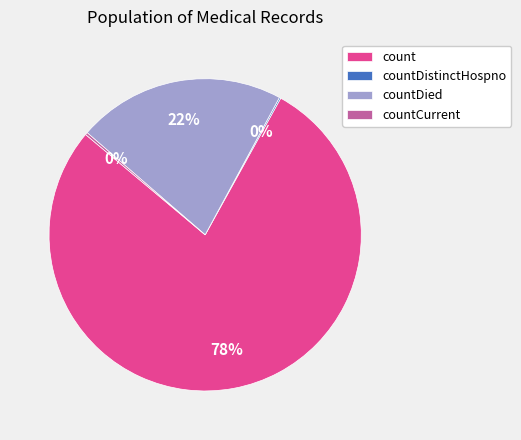

The count slice represents 78% of the pie. True or false?

True